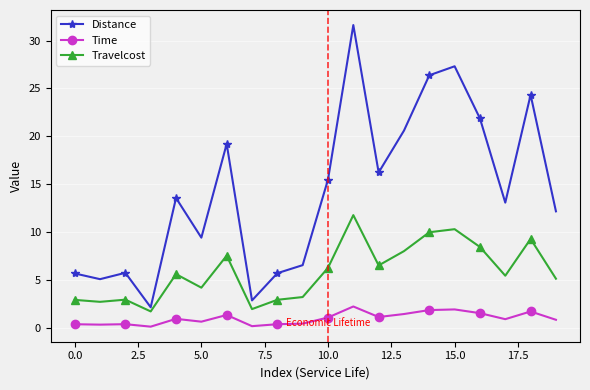

How many interior local valleys does the Distance series have?

6